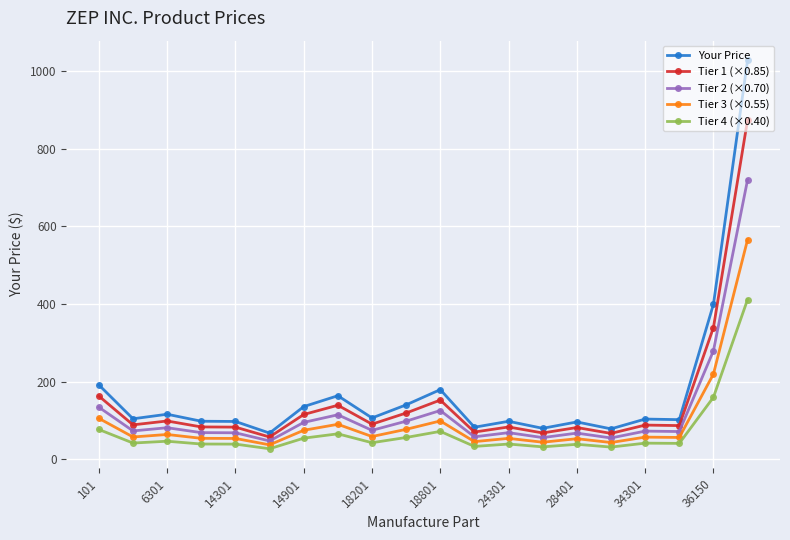

List the series in order of their peak value, lowest first.

Tier 4 (×0.40), Tier 3 (×0.55), Tier 2 (×0.70), Tier 1 (×0.85), Your Price